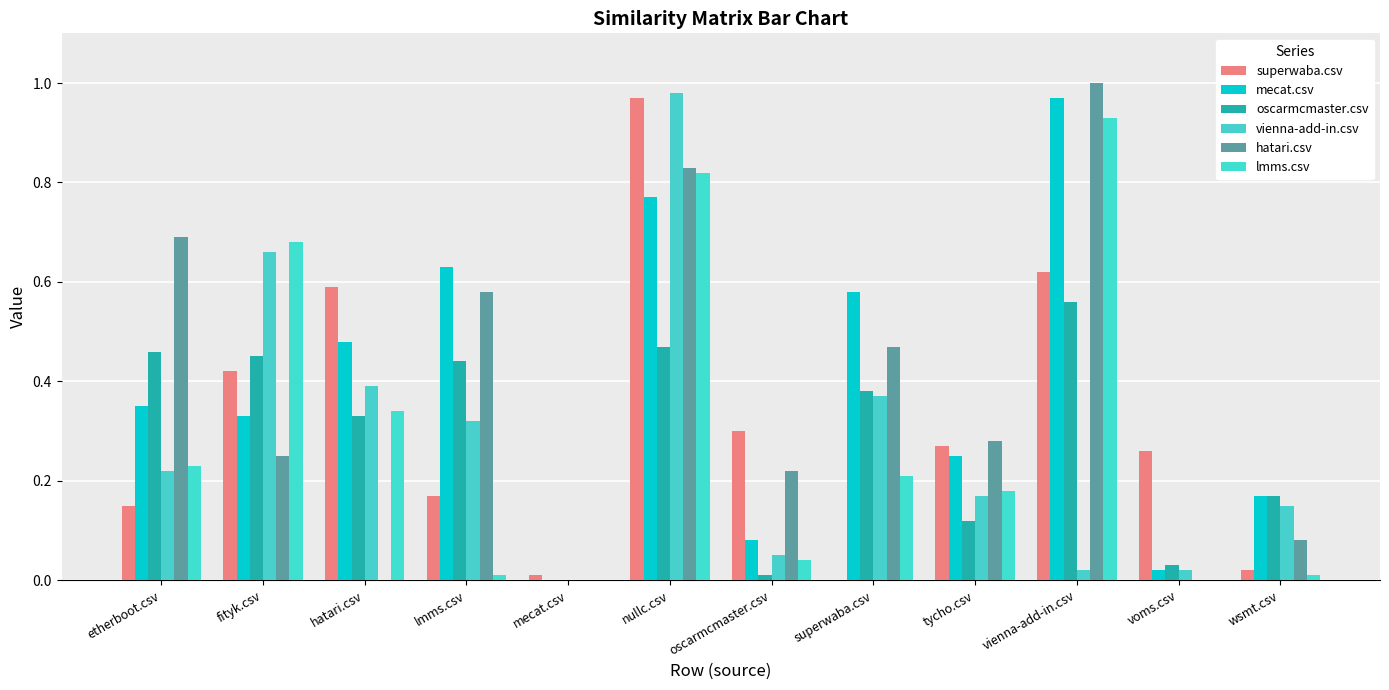

What is the average value of the superwaba.csv series?

0.3